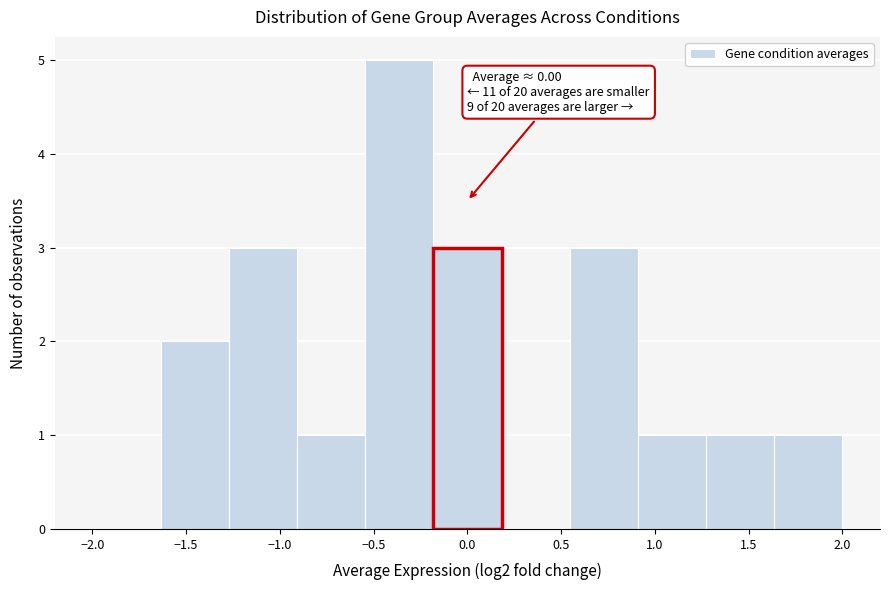

Which range on the x-axis has the tallest bar?

-0.55 to -0.20